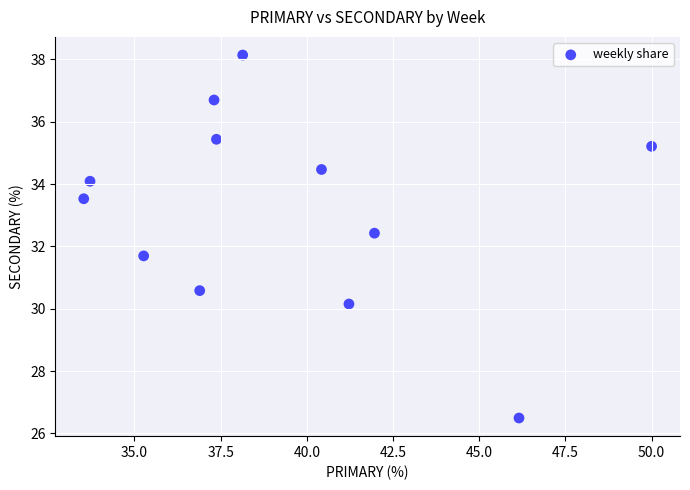

What is the range of Y values (max minus min)?

11.6